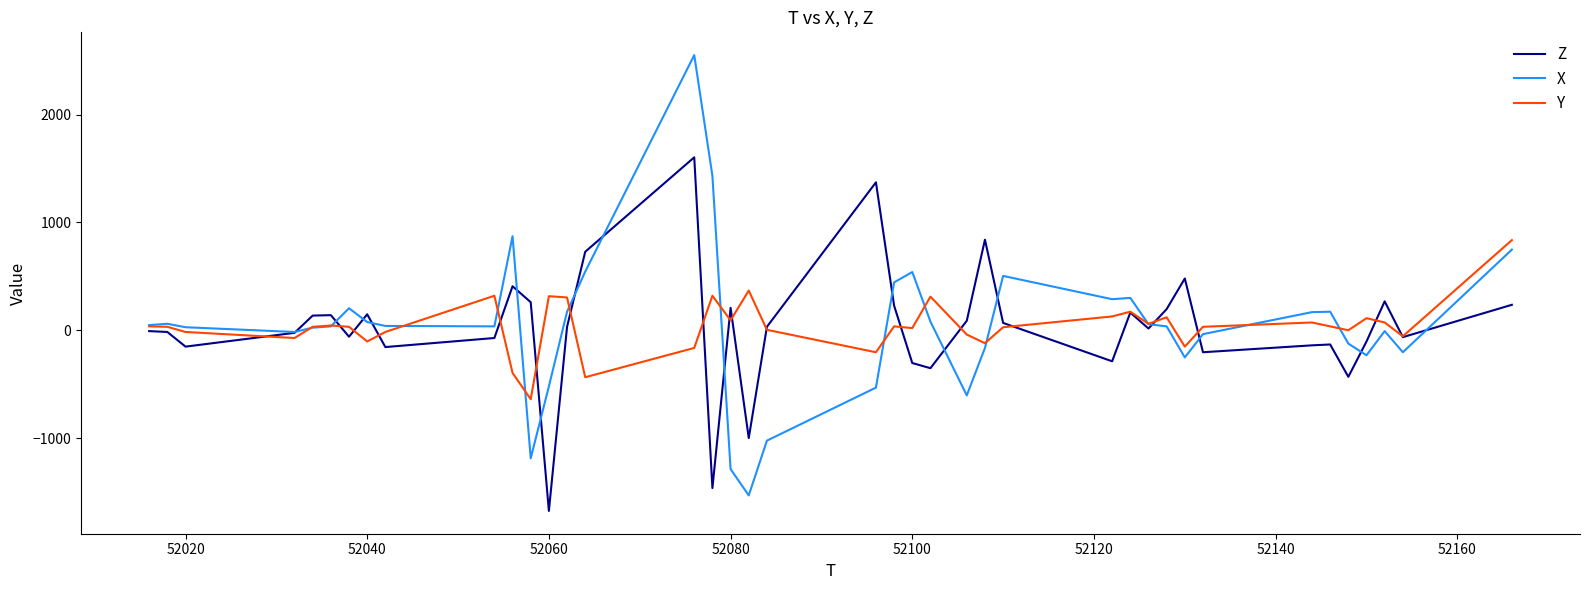

What is the maximum value shown in the chart?

2552